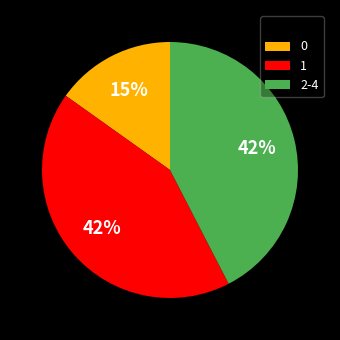

Which slice is the smallest?

0